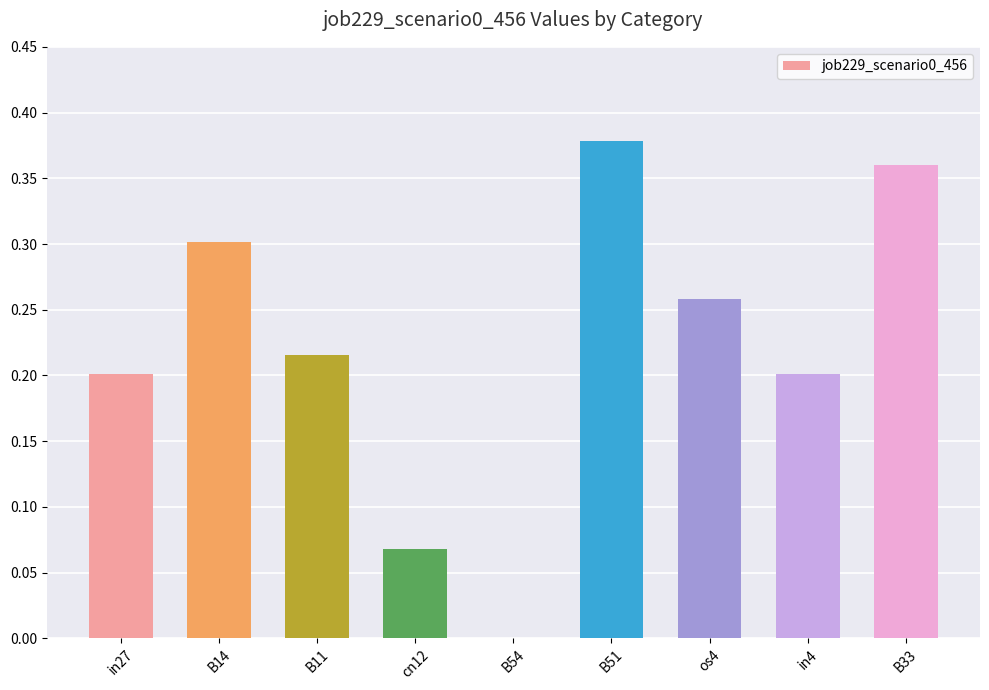

Which has a higher value, in27 or B54?

in27